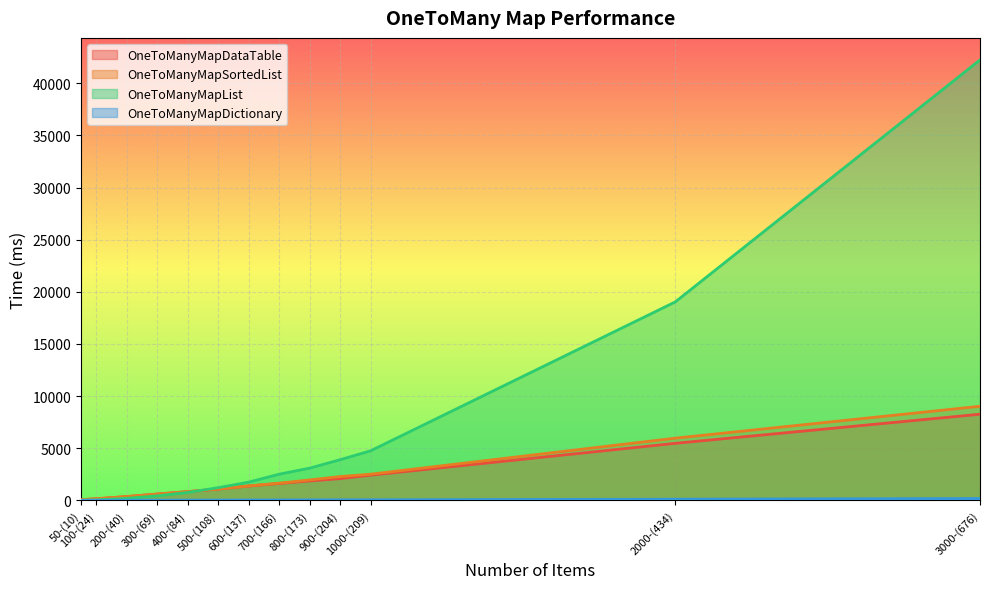

The value of OneToManyMapList at 400-(84) is 1070.2. True or false?

False